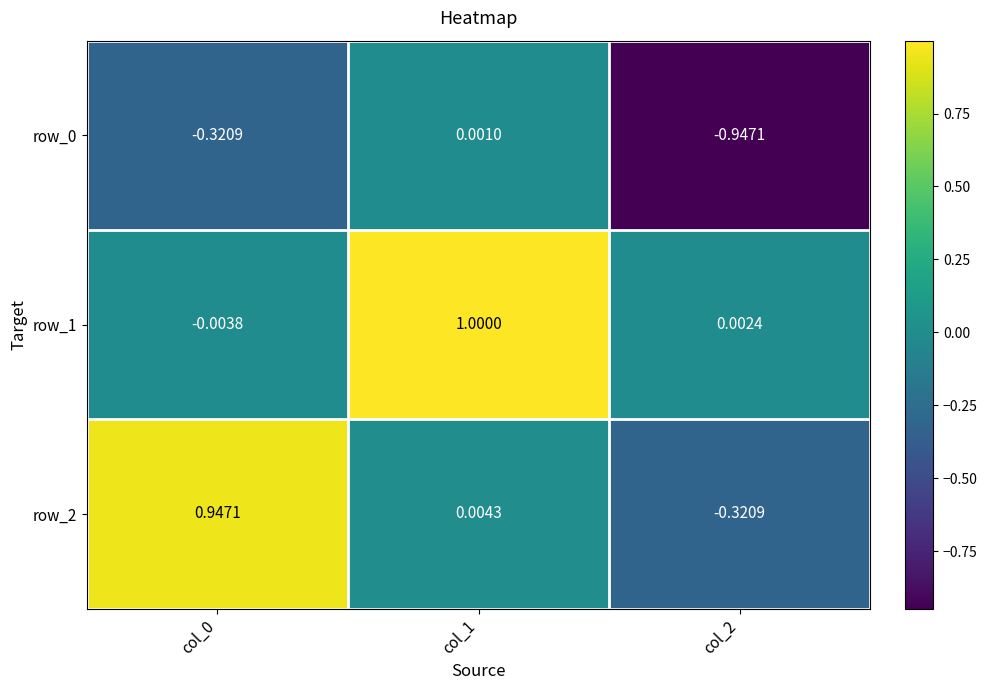

How many series are shown in this chart?

3